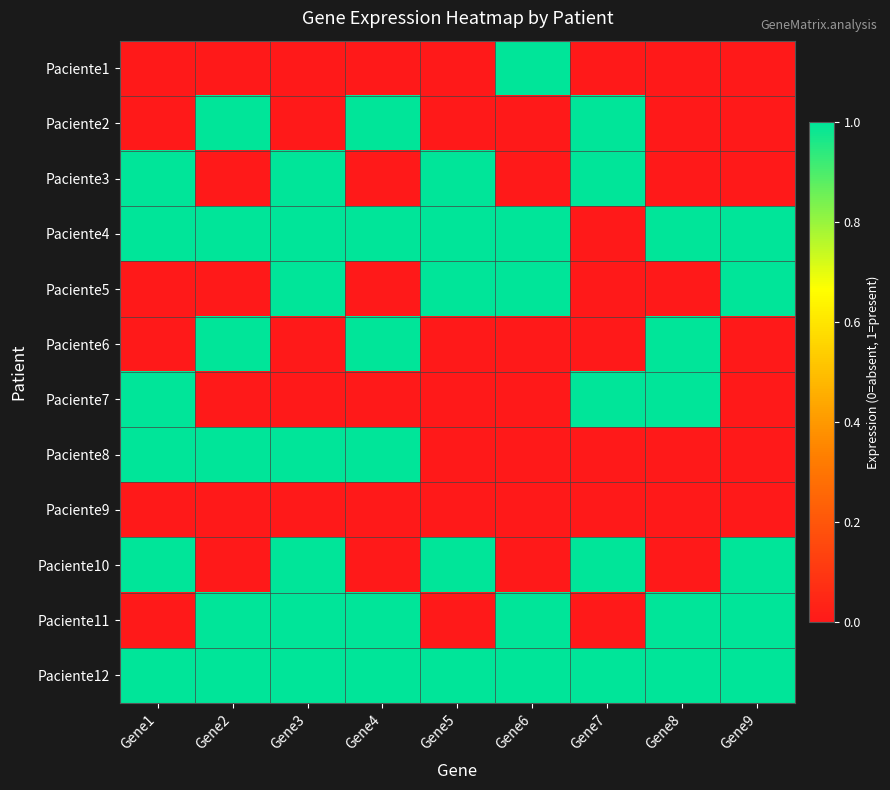

How many distinct data groups are displayed?

12